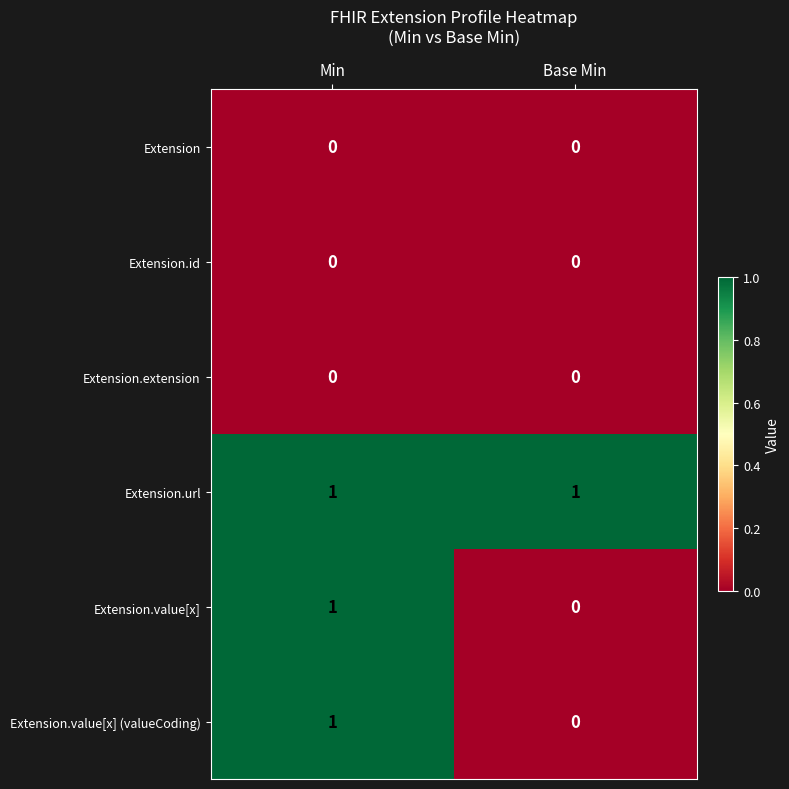

Which series has the largest total across all categories?

Extension.url